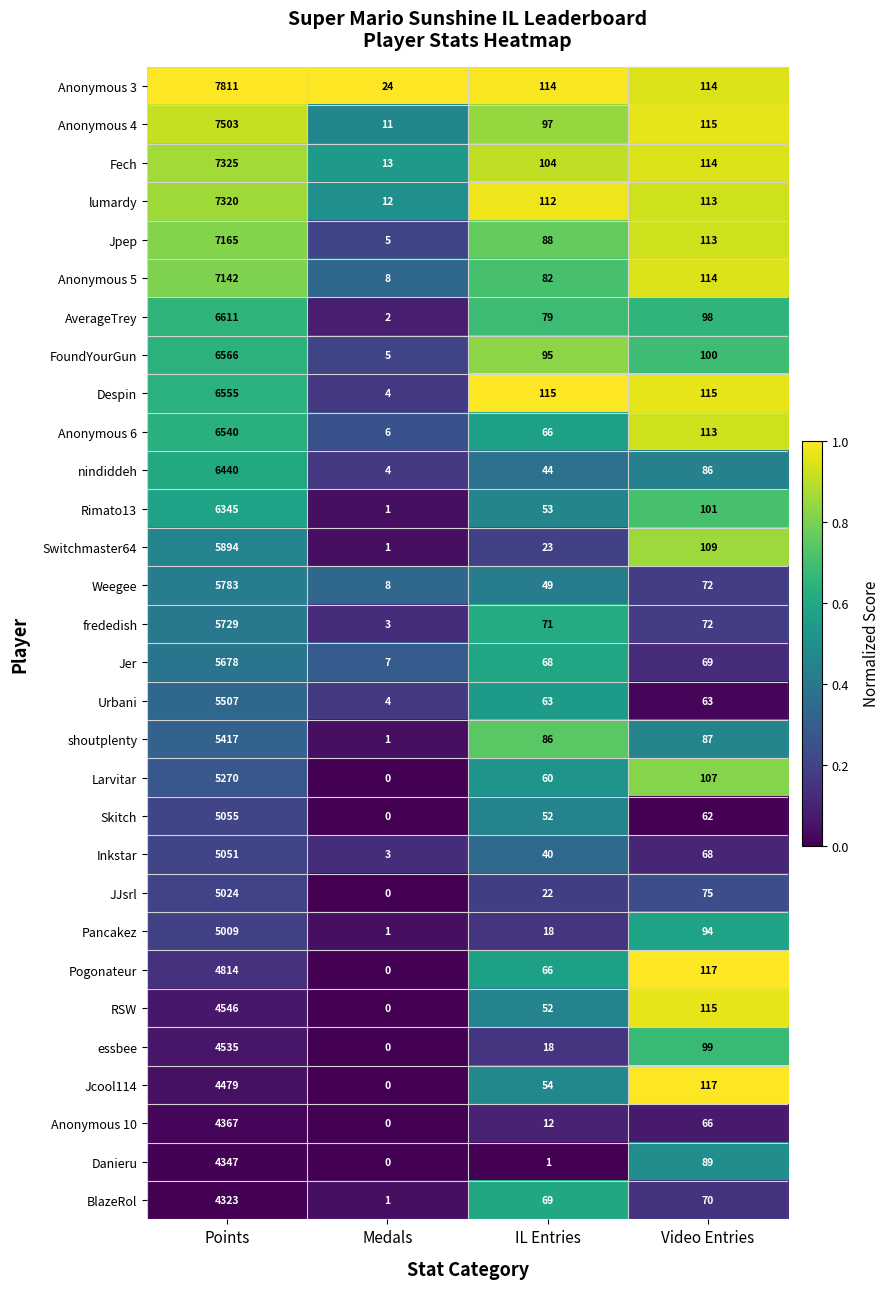

What is the difference between the highest and lowest values at IL Entries?

114